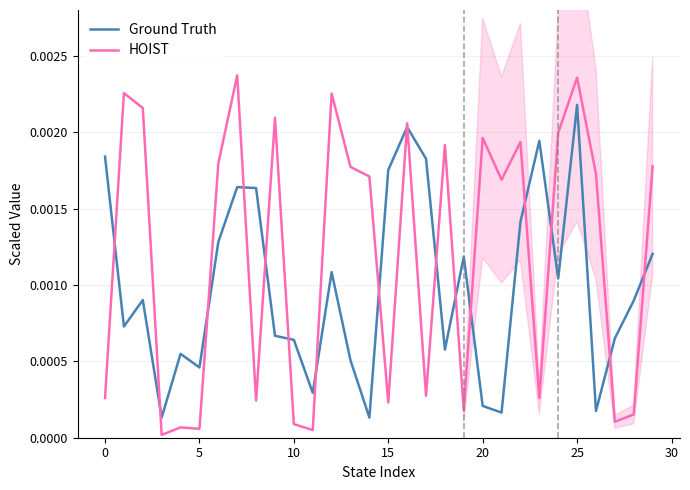

At how many categories does at least one series exceed 0?

30